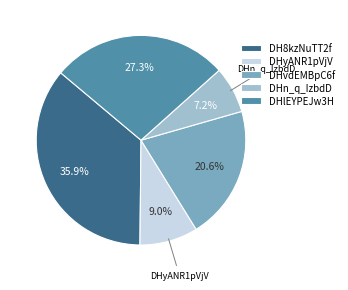

Does DHlEYPEJw3H account for over 50% of the chart?

No